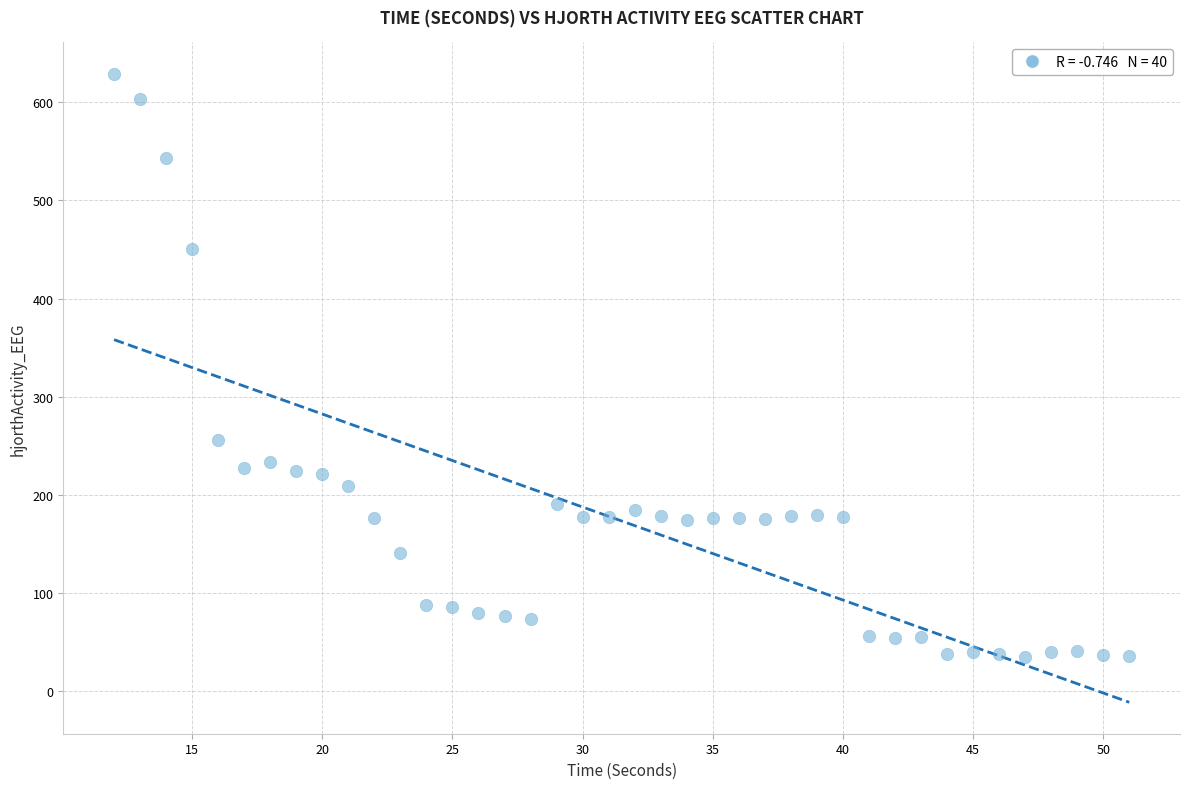

What Y value in the scatter plot is closest to 332?

255.7